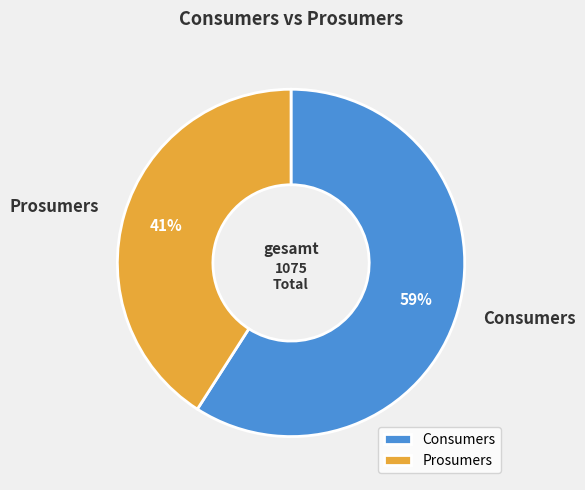

Is there a majority slice in this chart?

Yes